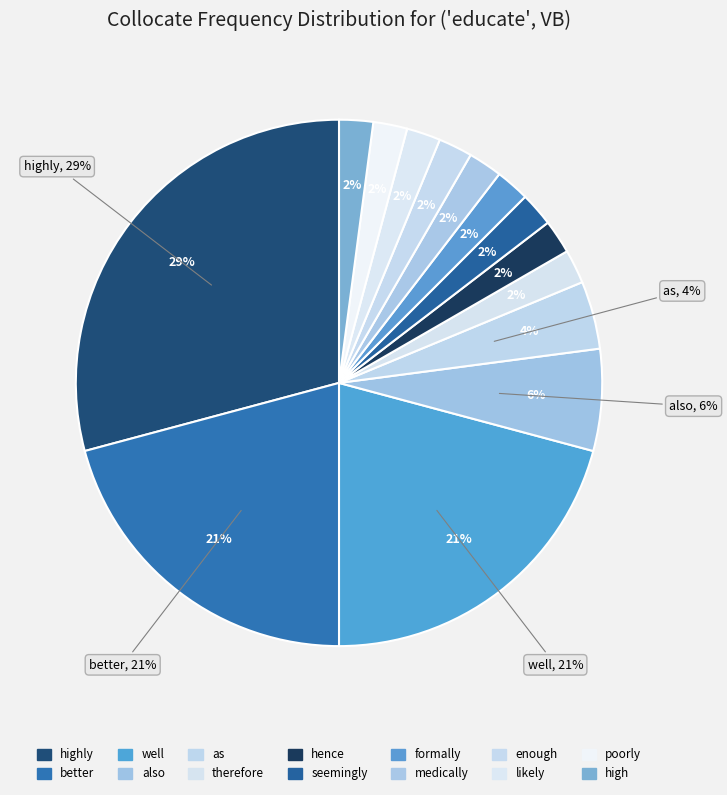

Which category has the biggest portion of the pie?

highly